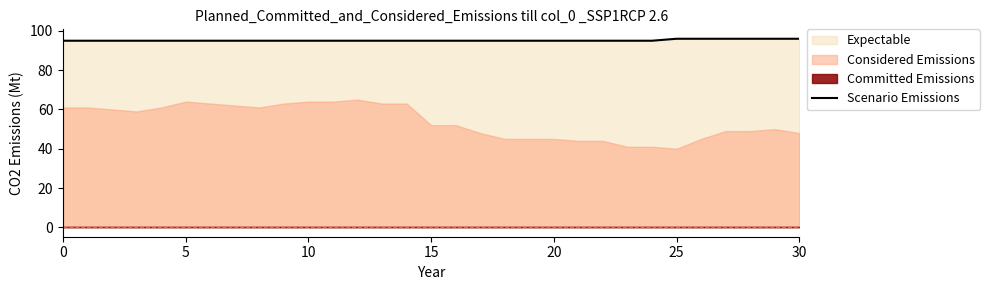

What is the highest value of the Scenario Emissions series?

96